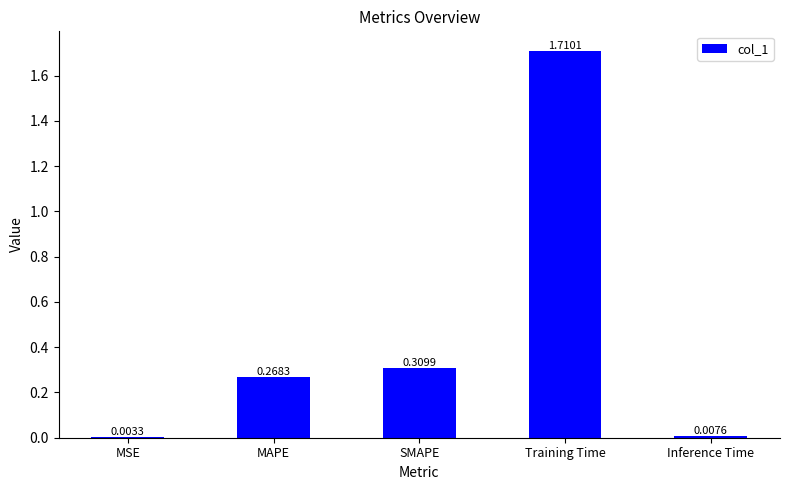

Which label corresponds to the largest value in the chart?

Training Time